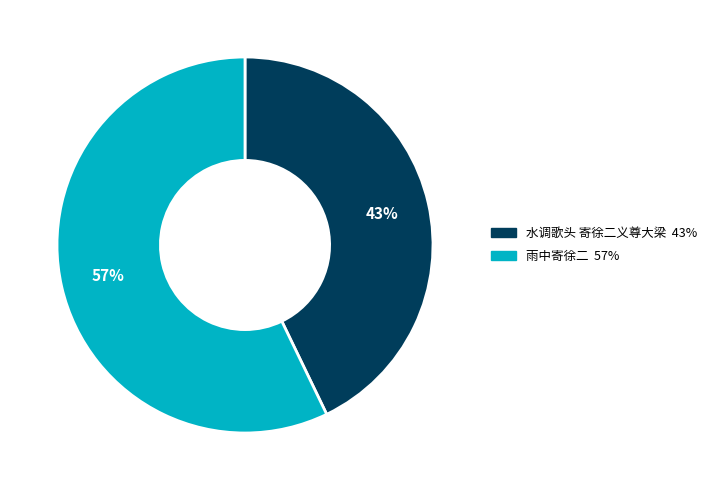

To the nearest percent, what portion does 雨中寄徐二 represent?

57%